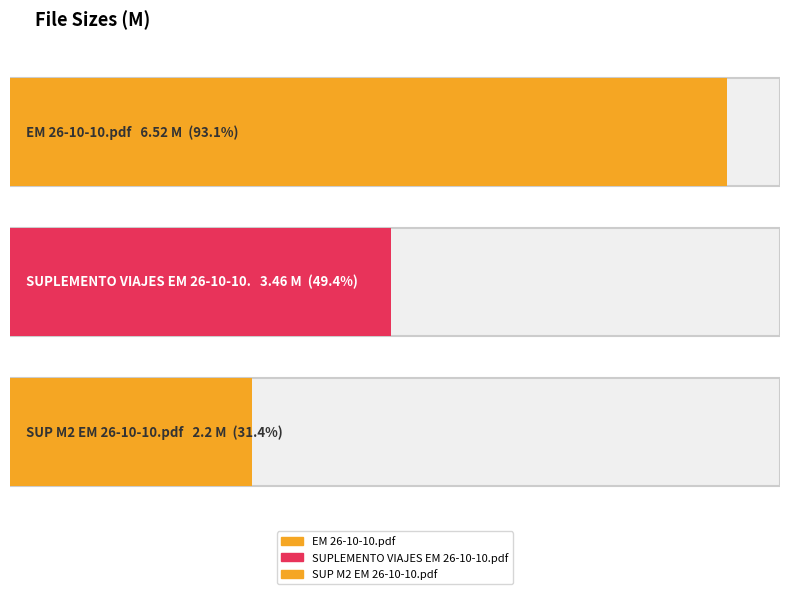

Reading left to right, what are all the values shown in this chart?

EM 26-10-10.pdf=6.5	SUPLEMENTO VIAJES EM 26-10-10.pdf=3.5	SUP M2 EM 26-10-10.pdf=2.2